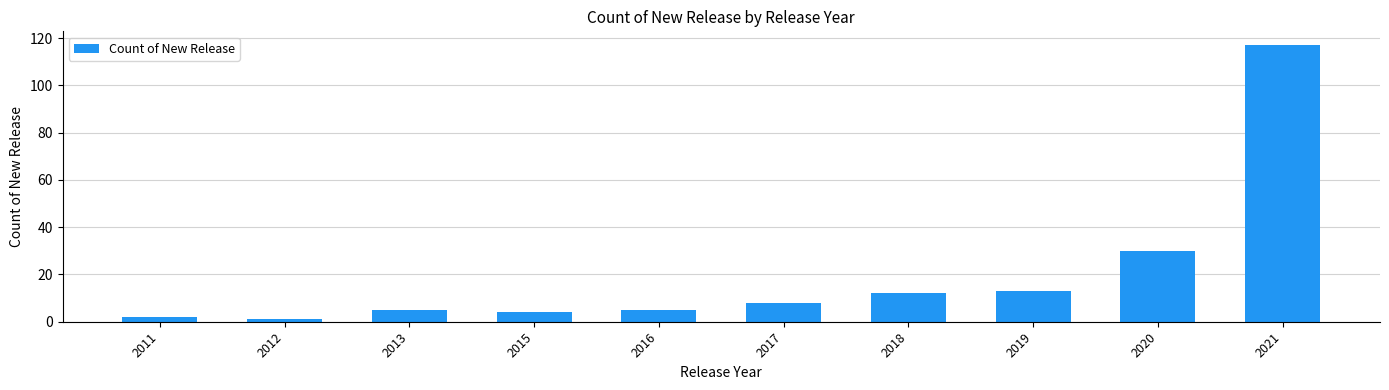

What is the sum of the values at 2018 and 2020?

42